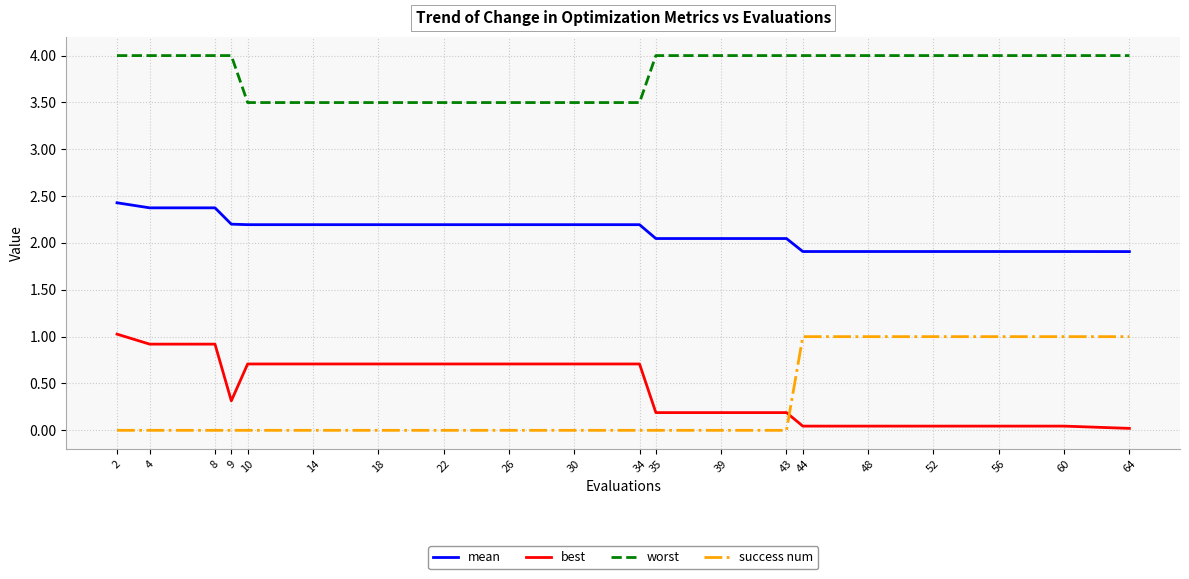

Rank the series at 64 from highest to lowest value.

worst, mean, success num, best